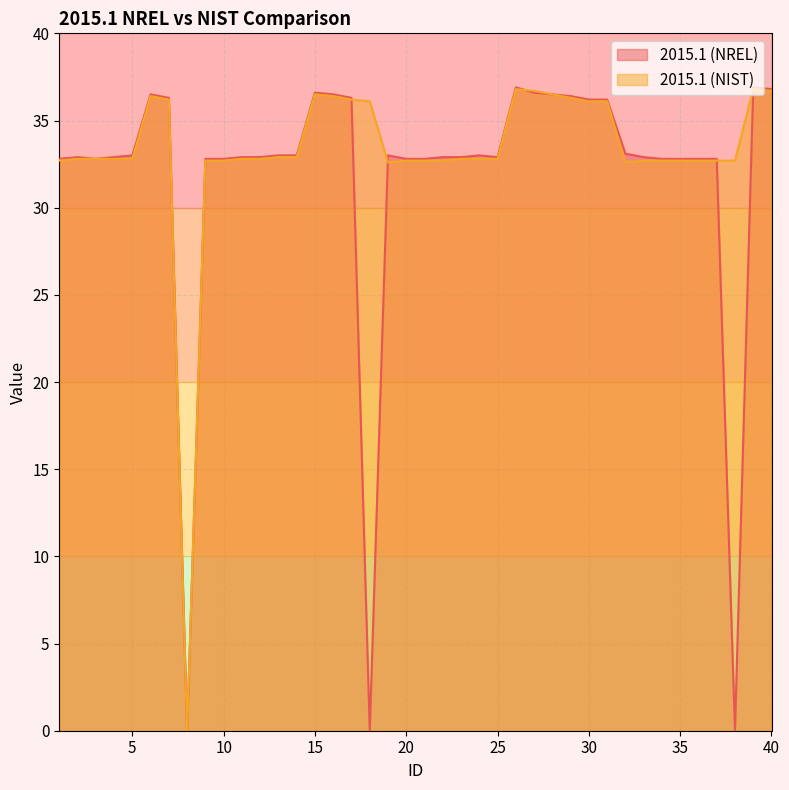

List the labels in order of 2015.1 (NIST) value, smallest first.

8, 19, 32, 1, 9, 10, 20, 21, 22, 33, 34, 35, 36, 37, 38, 2, 3, 4, 5, 11, 12, 23, 24, 25, 13, 14, 18, 30, 31, 7, 17, 29, 6, 16, 15, 28, 27, 40, 26, 39